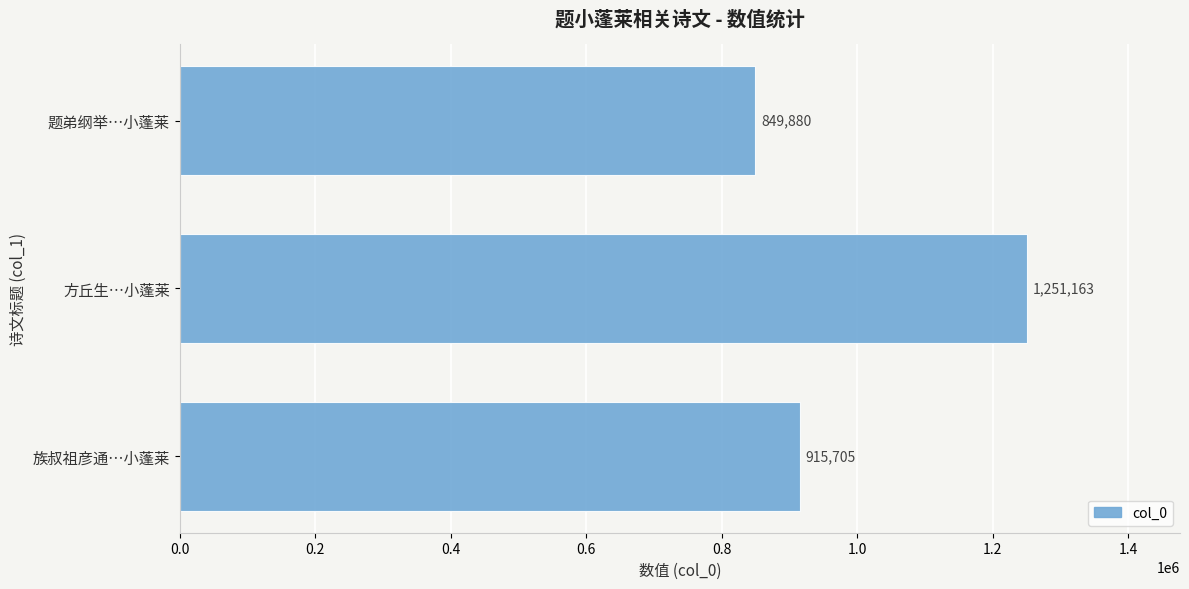

How many data points are less than 915705?

1